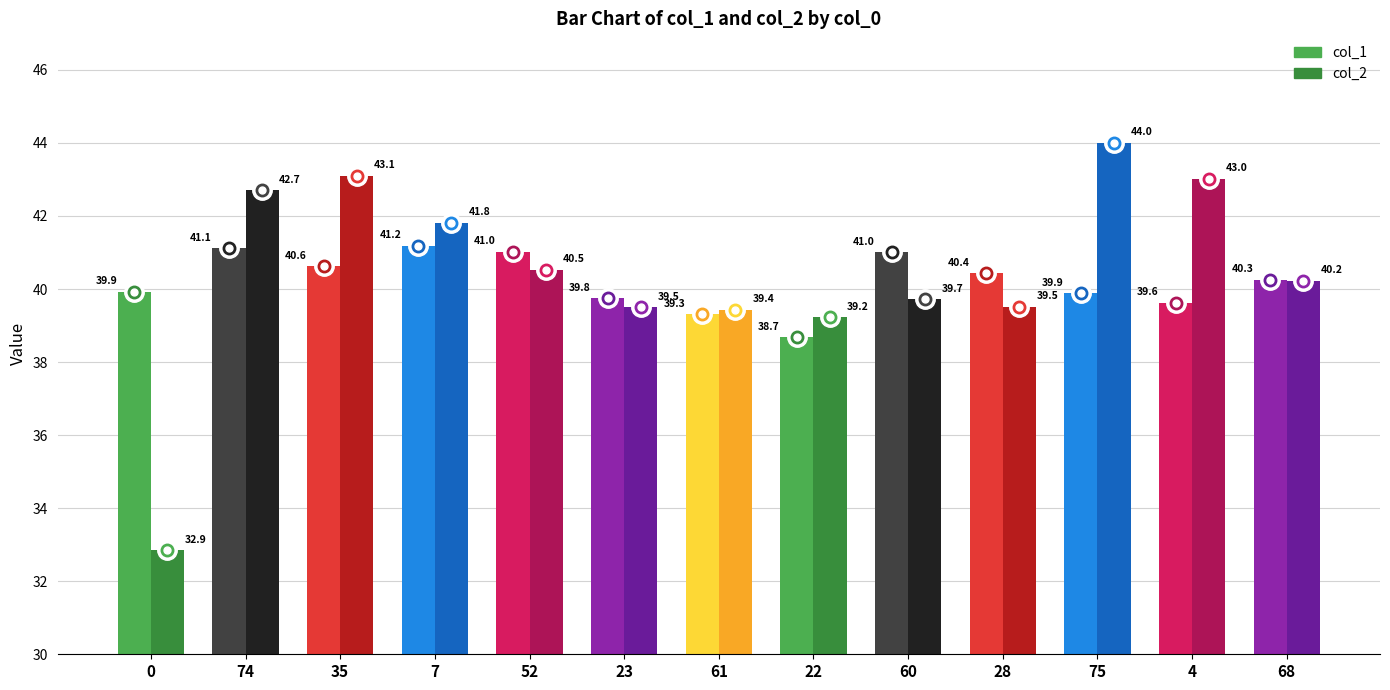

What position from the right is 0?

13